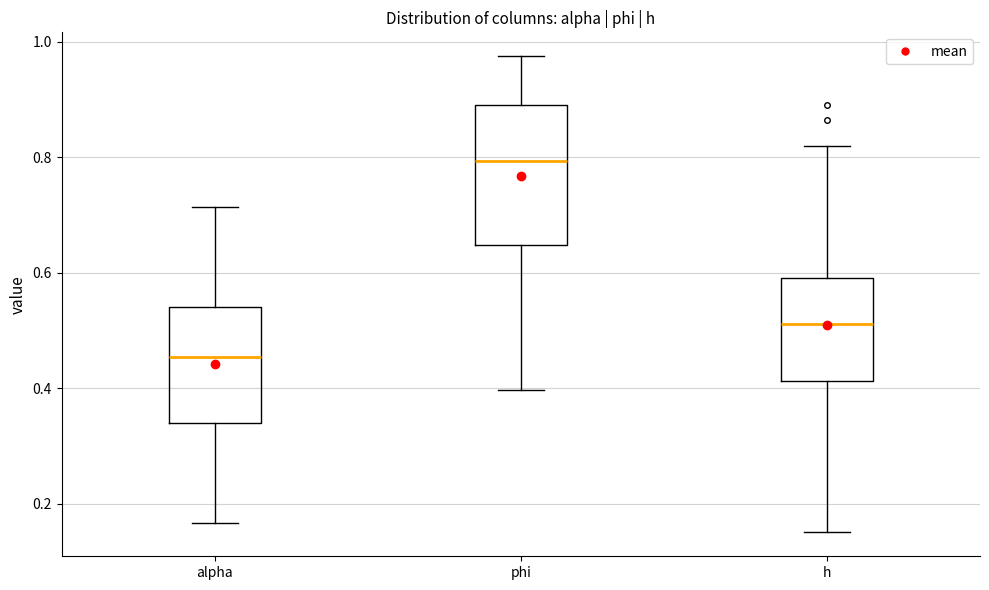

Reading left to right, transcribe this box plot: for each box, give where its median line is, the range the box spans, and where its two whiskers end, as read against the y-axis. The values are not printed on the chart, so give them approximately, as read against the axis.

alpha: median 0.46, box 0.34 to 0.54, whiskers 0.16 to 0.72
phi: median 0.80, box 0.64 to 0.90, whiskers 0.40 to 0.98
h: median 0.52, box 0.42 to 0.60, whiskers 0.16 to 0.82